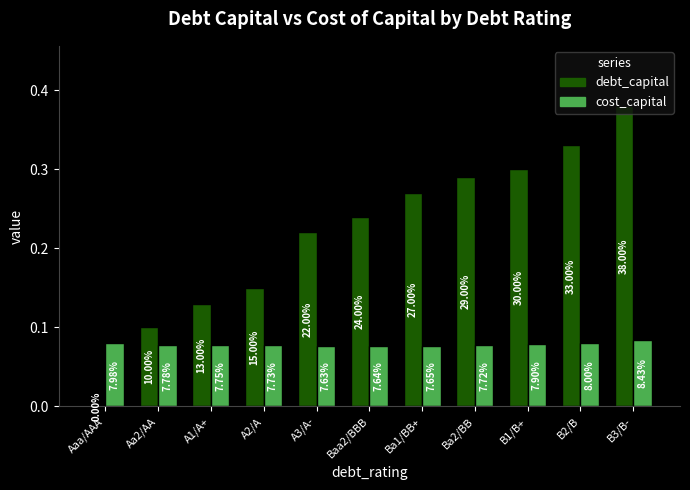

What is the sum of the debt_capital values at B2/B and Aaa/AAA?

0.3